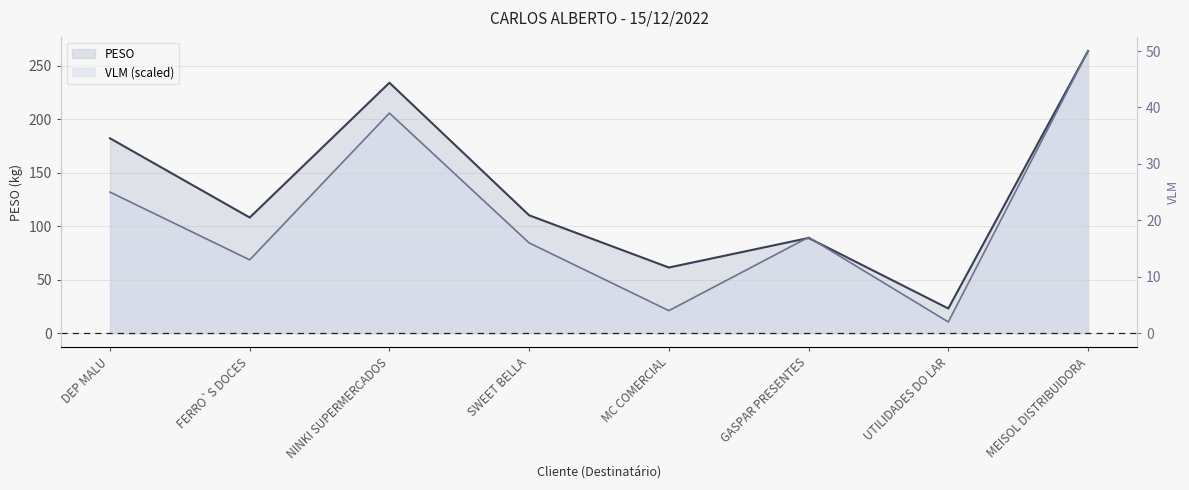

Between UTILIDADES DO LAR and FERRO`S DOCES, which is larger?

FERRO`S DOCES